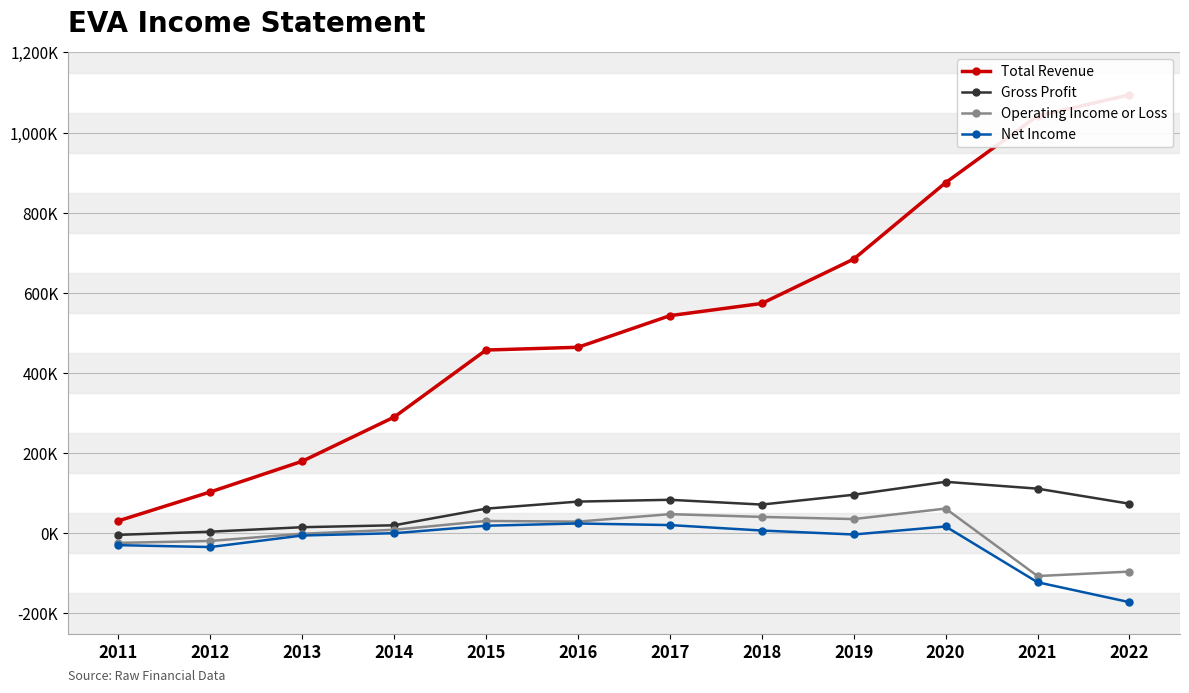

At which label does Operating Income or Loss reach its minimum?

2021